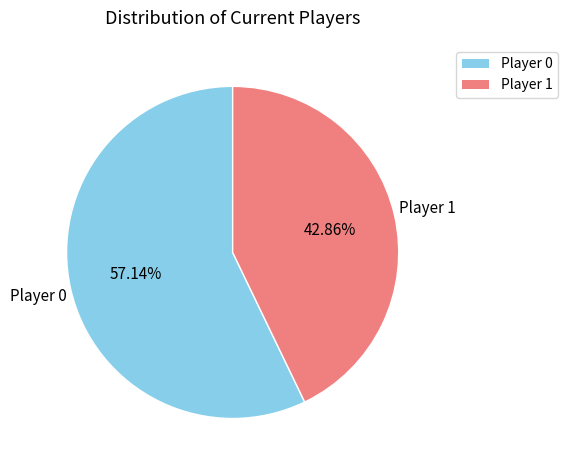

Is there a majority slice in this chart?

Yes